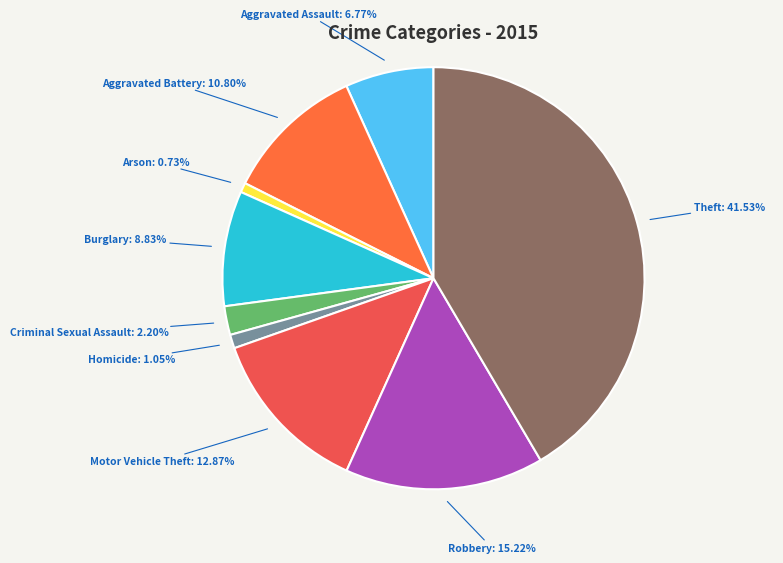

How many segments does this pie chart have?

9